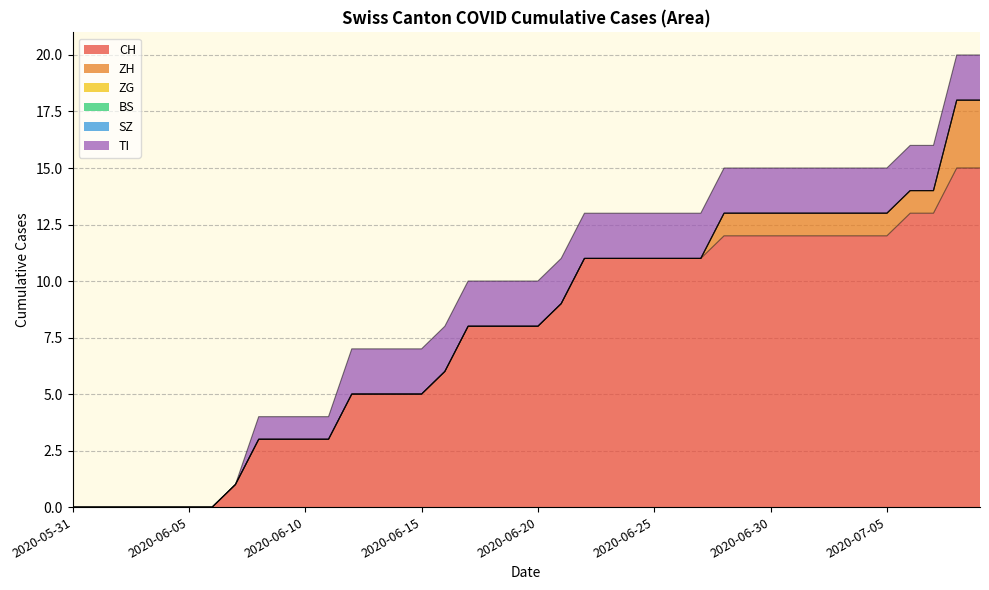

At which label is CH closest to 7?

2020-06-16